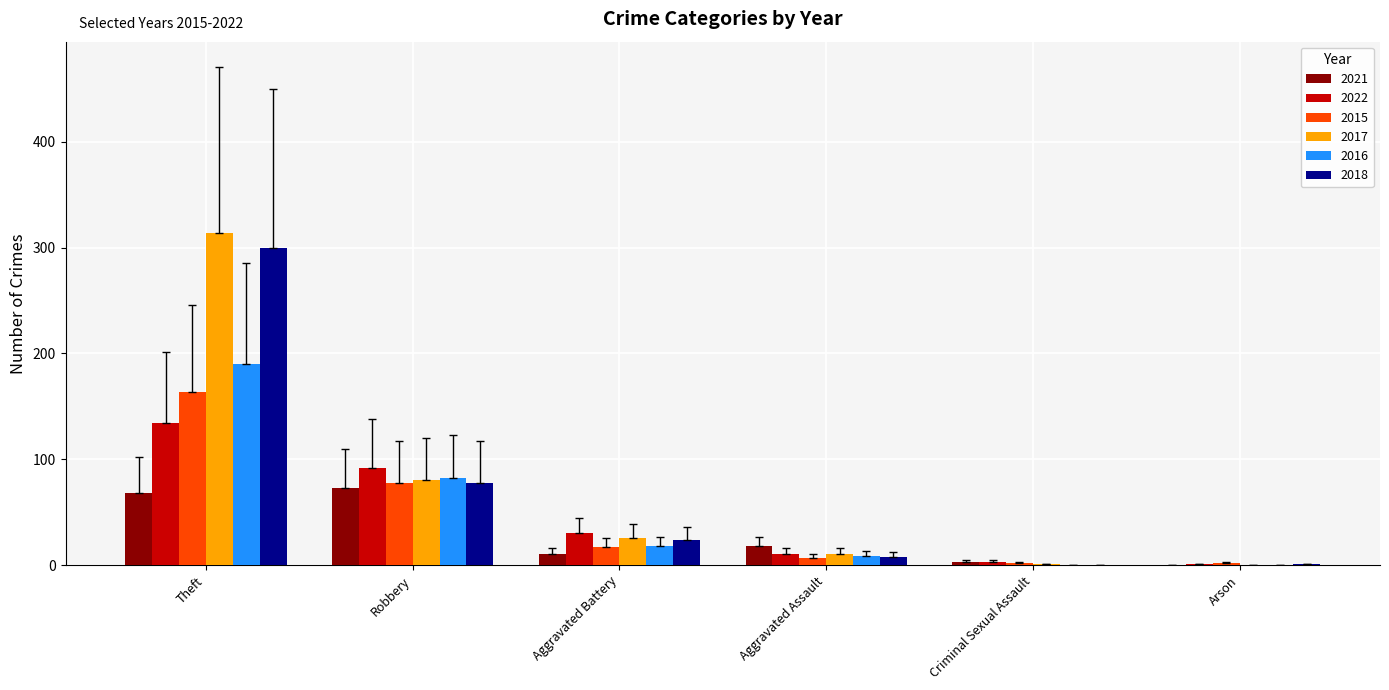

What is the maximum value shown in the chart?

314